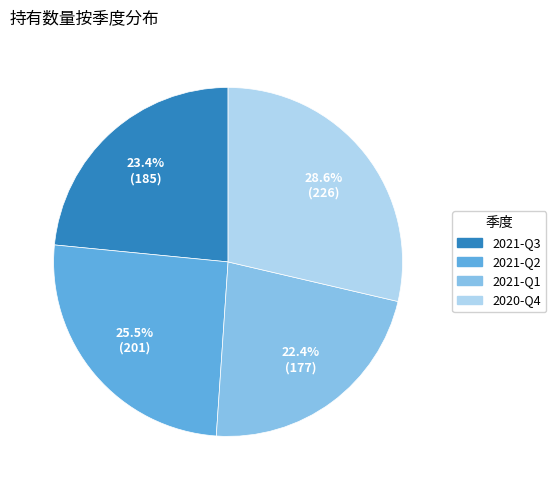

What is the ratio of the value at 2021-Q1 to the value at 2020-Q4?

0.8